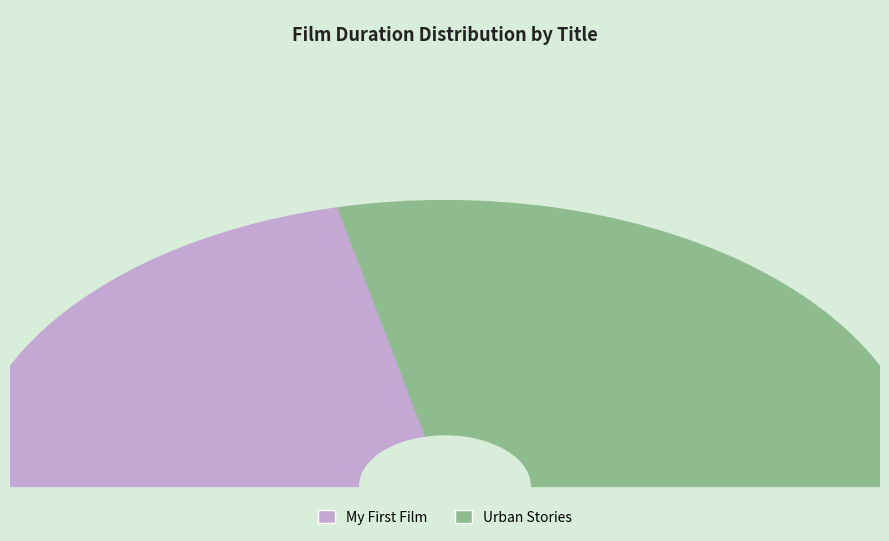

Does Urban Stories represent more than half of the total?

Yes